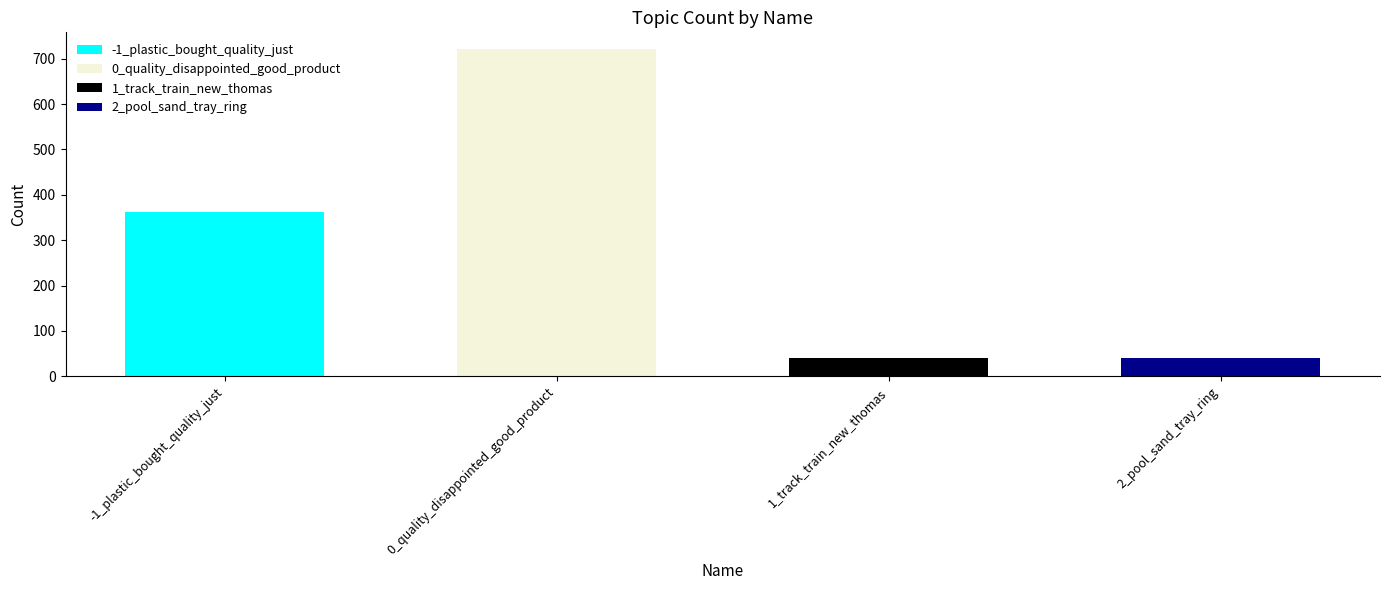

What is the difference between the values at 1_track_train_new_thomas and -1_plastic_bought_quality_just?

323